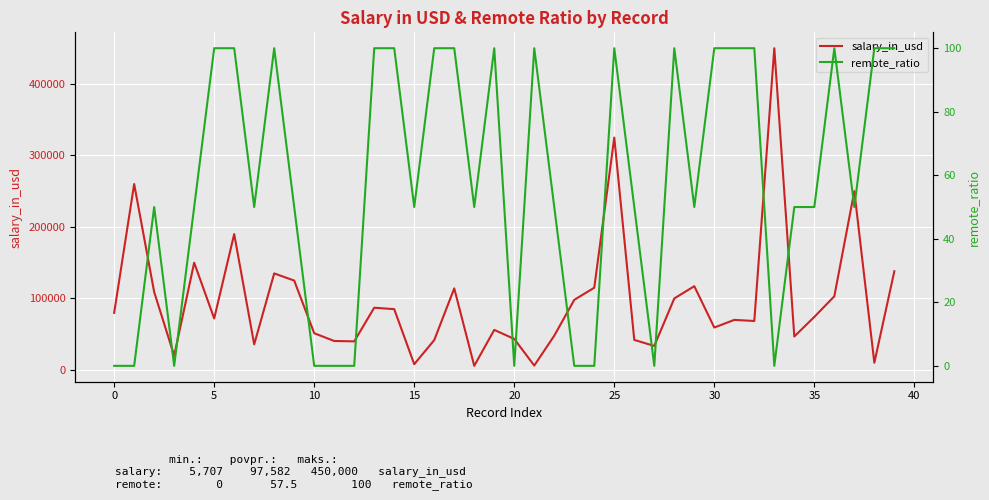

What value does the salary_in_usd series have at 16?

41689